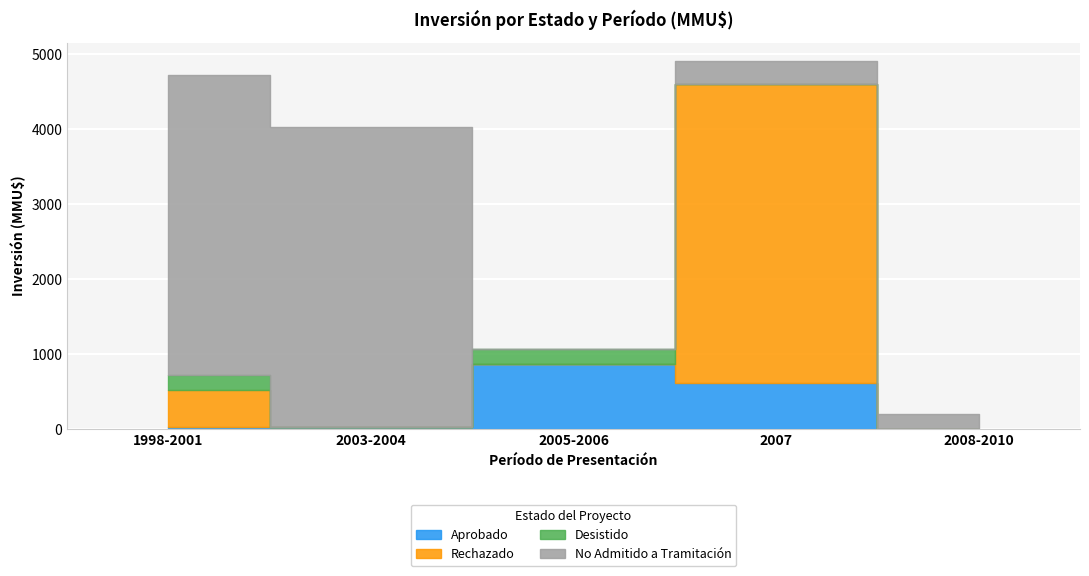

Which series has the largest total across all categories?

No Admitido a Tramitación